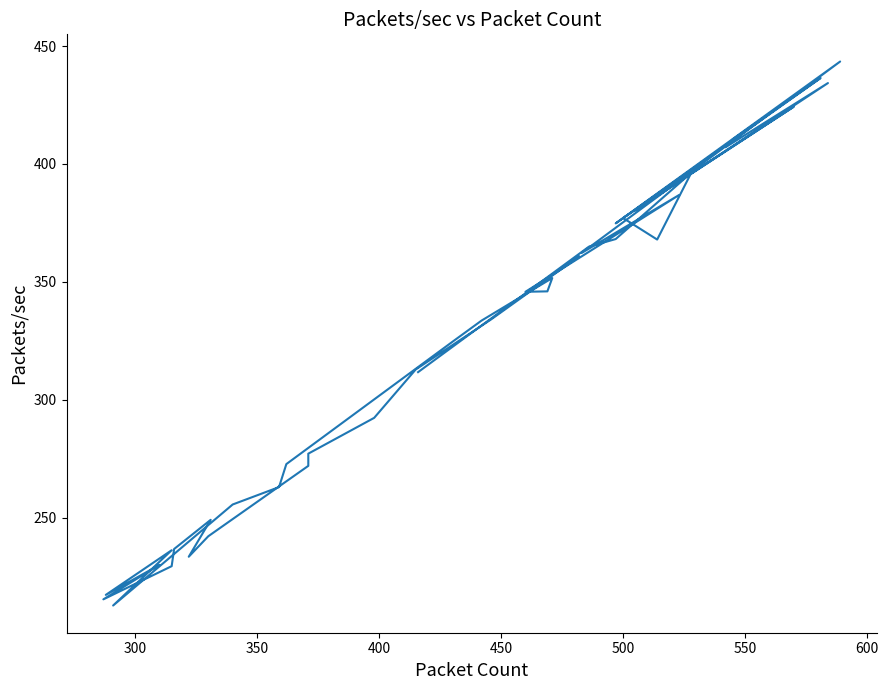

What is the average value?

322.3